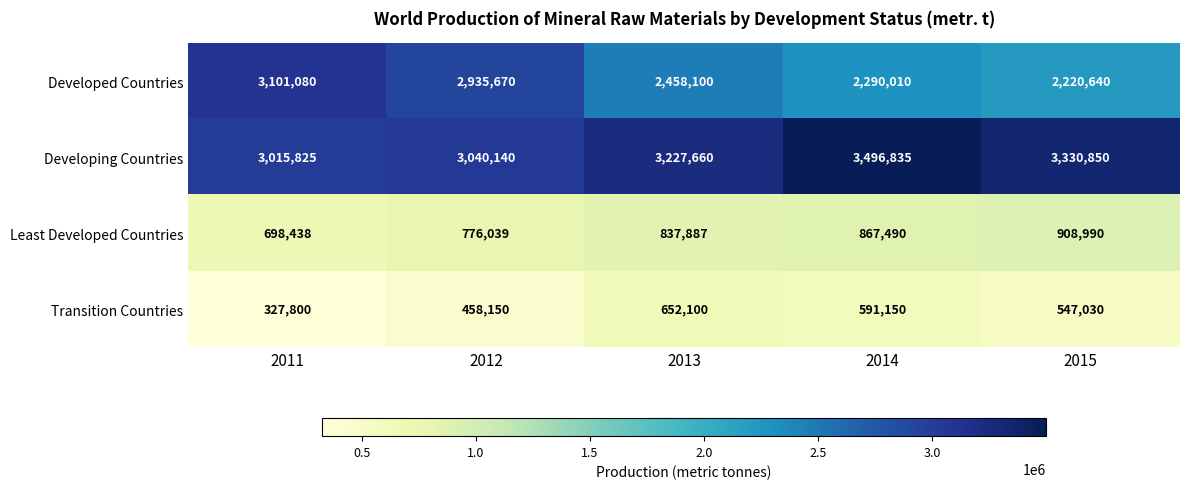

What is the difference between the second highest and minimum values in the Transition Countries series?

263350